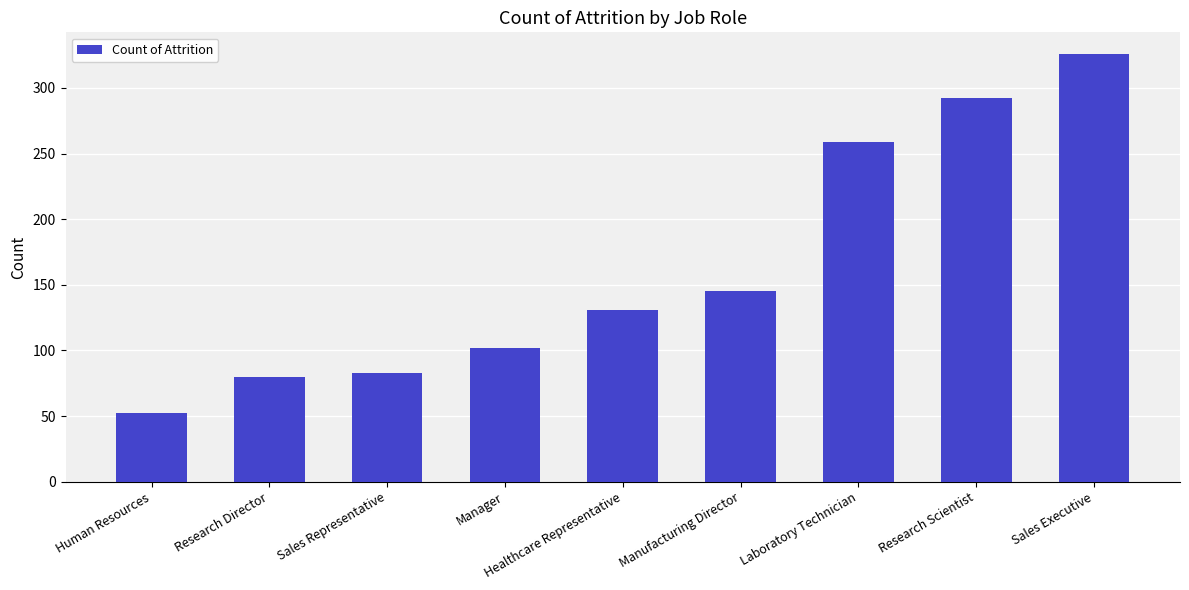

True or false: the data shows 76 at Human Resources.

False